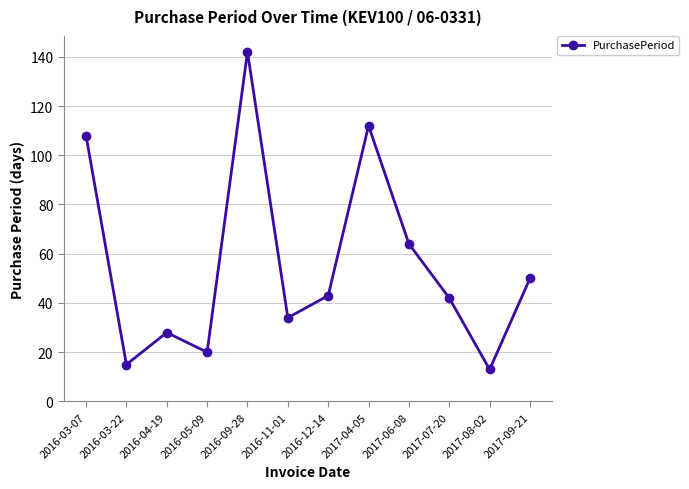

The chart shows a value of 108 at 2016-03-07. True or false?

True